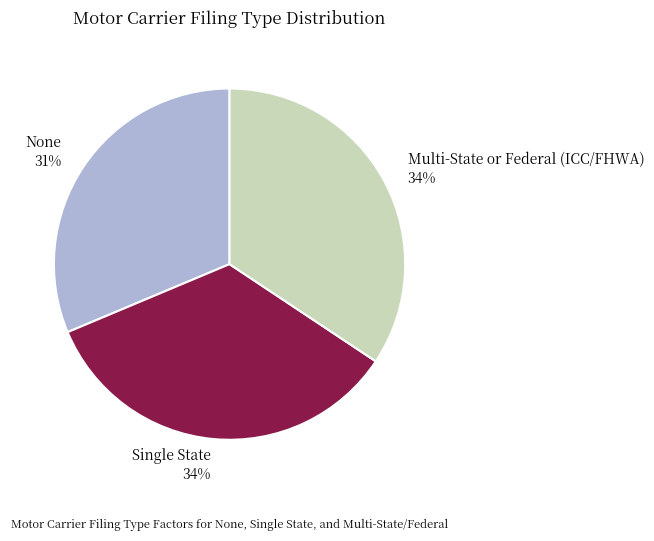

The Multi-State or Federal (ICC/FHWA) slice represents 34% of the pie. True or false?

True